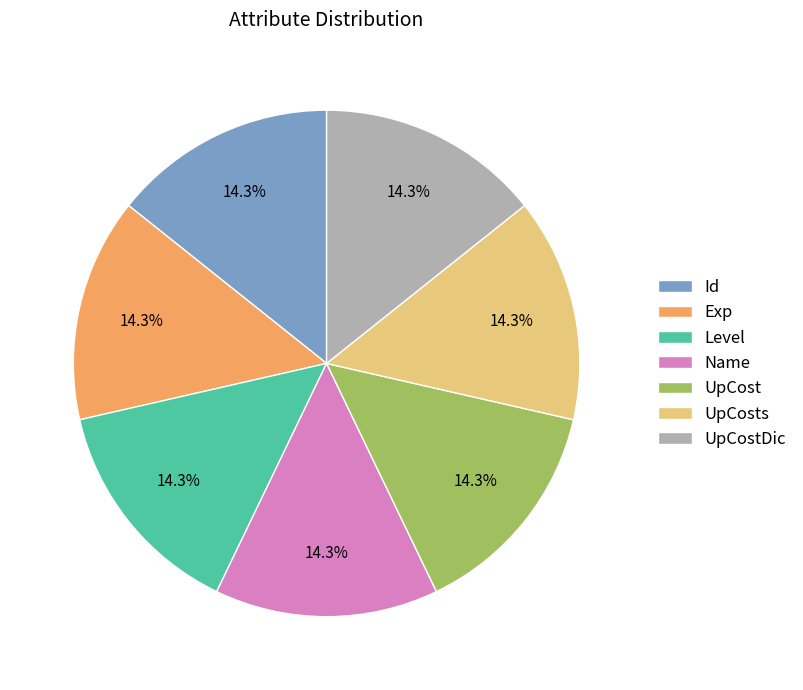

Count the number of slices in the pie.

7